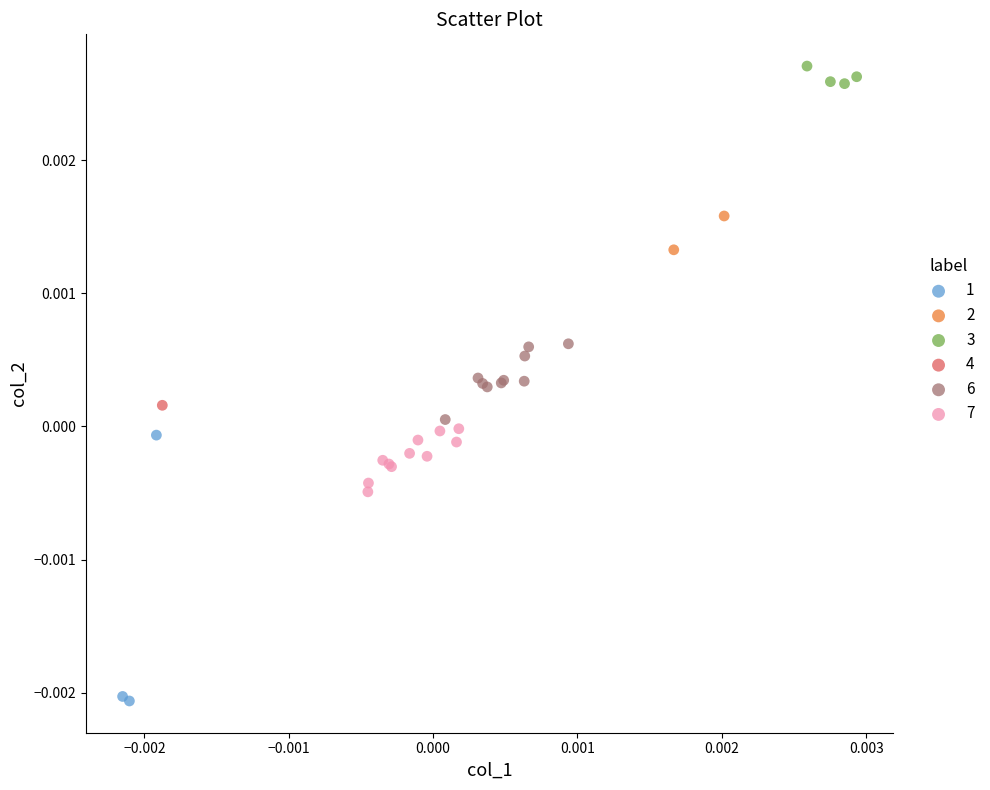

Which series contains the lowest Y value?

1